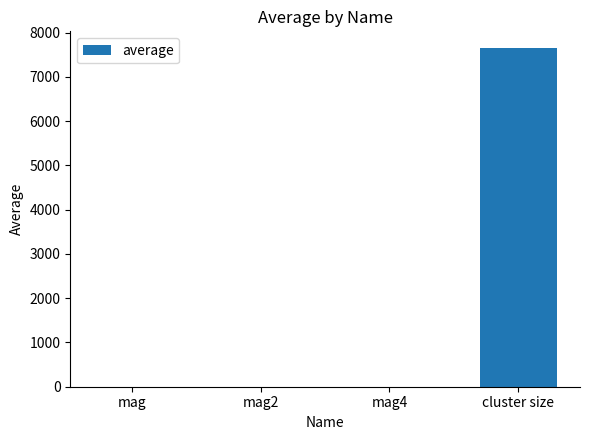

Which category has the highest value across all series?

cluster size